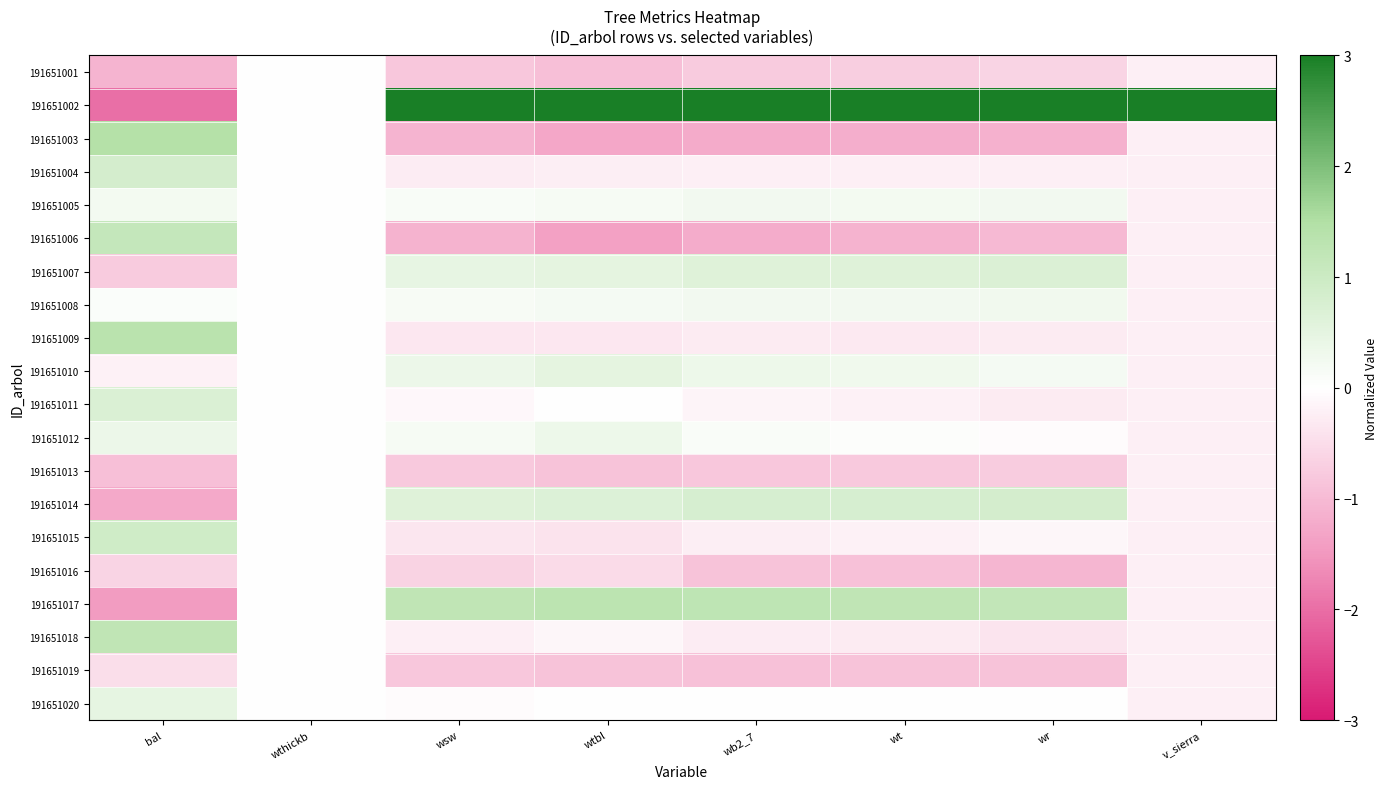

At how many categories does at least one series exceed 1?

7